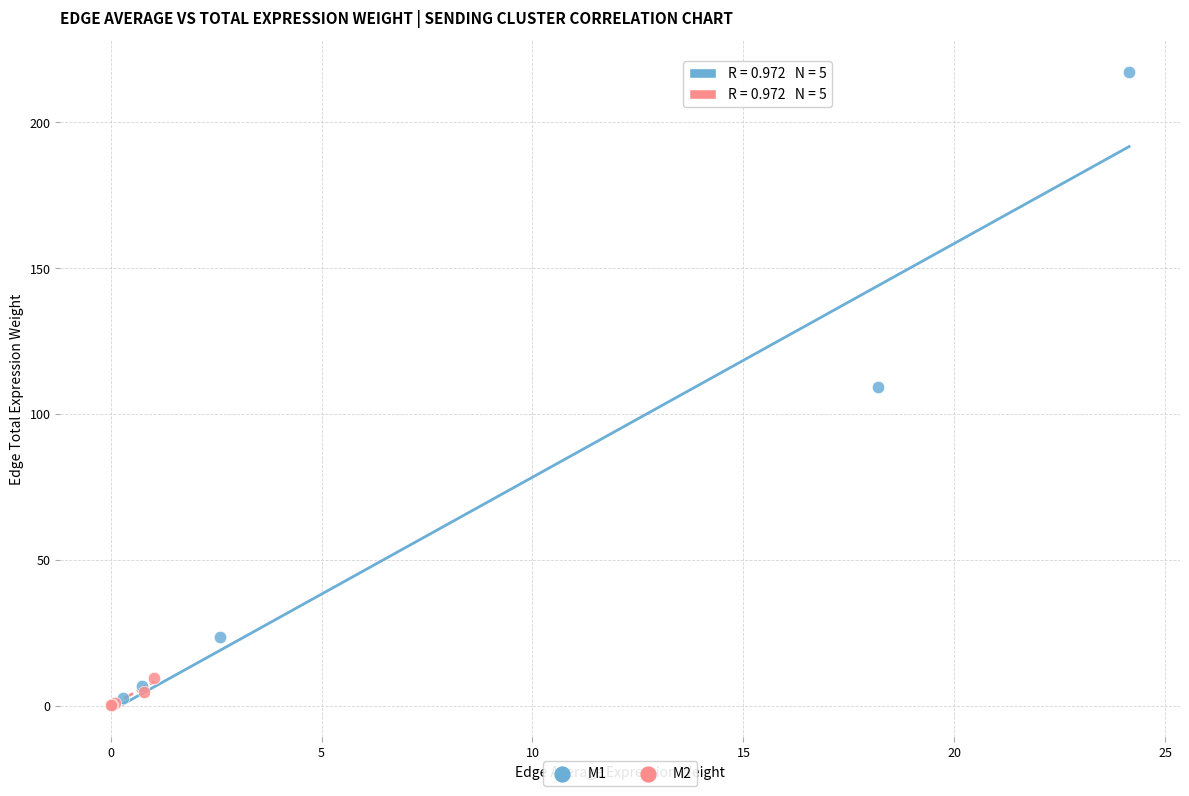

Which series contains the highest Y value?

M1